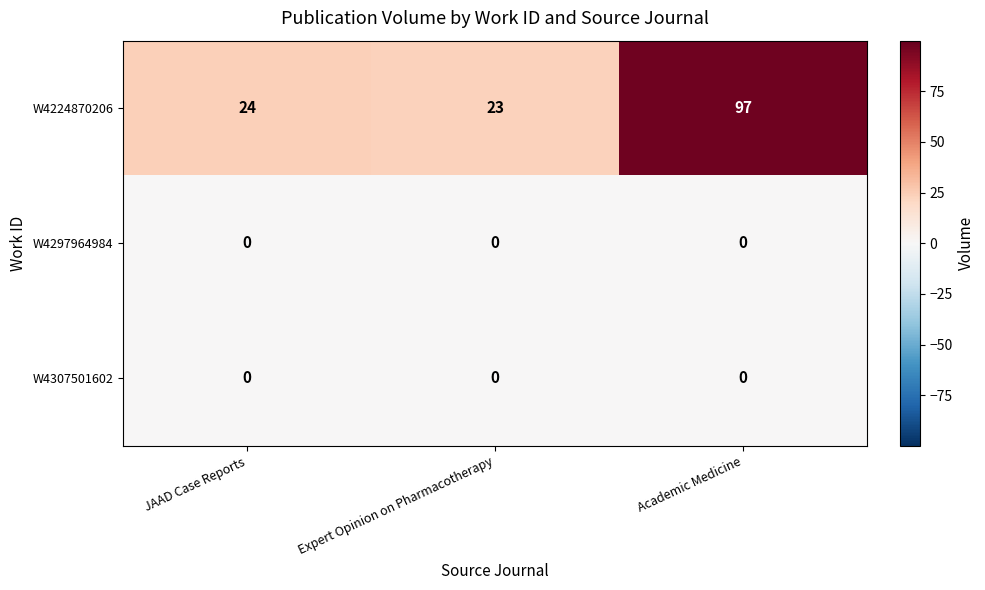

What is the average value of the W4224870206 series?

48